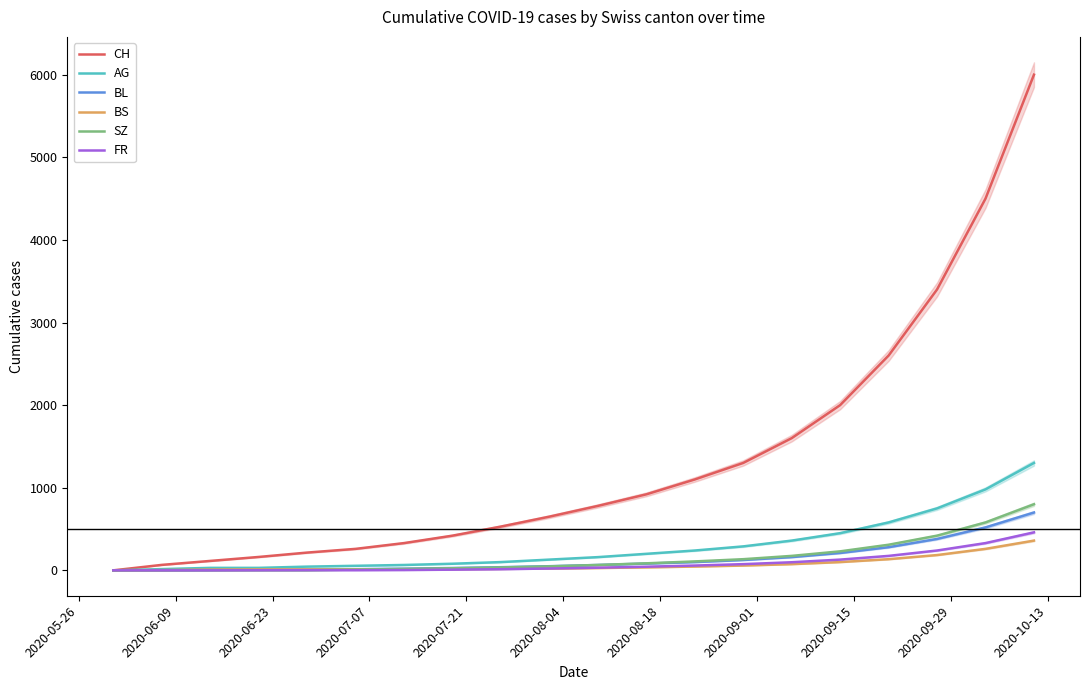

Which series has the widest spread of values?

CH